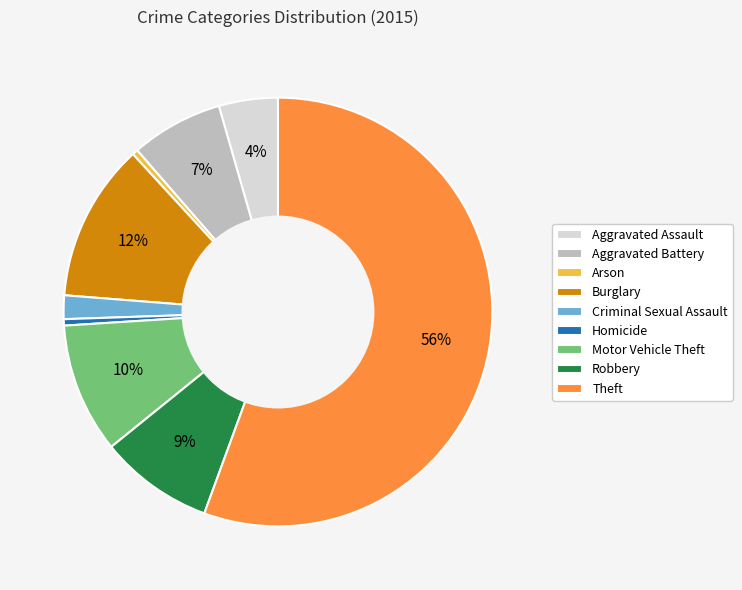

Does Homicide represent more than half of the total?

No